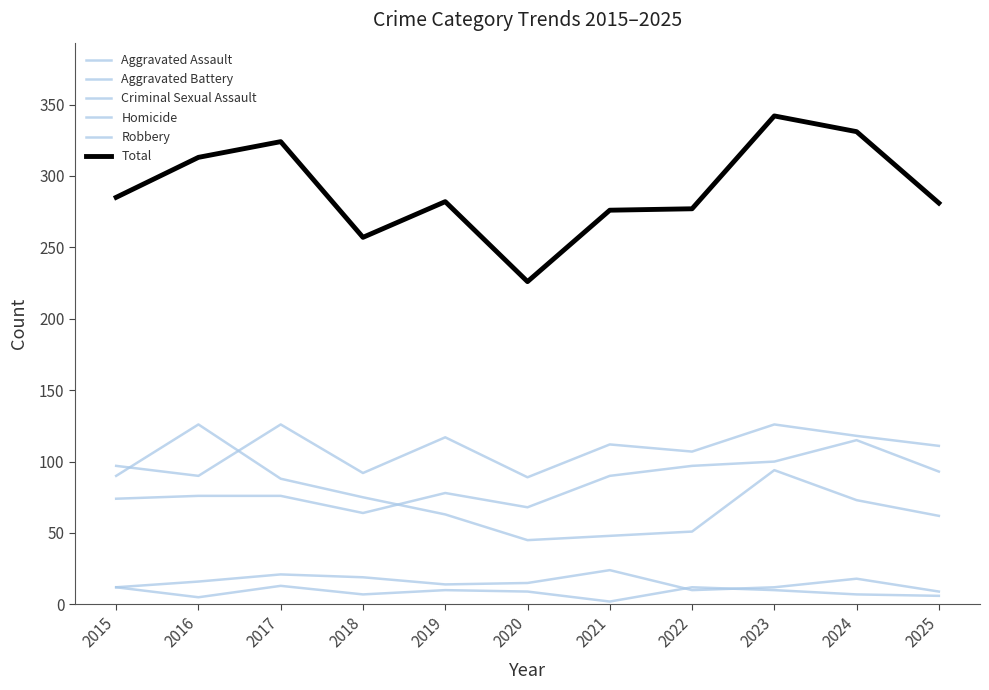

Does the chart have visible grid lines?

No